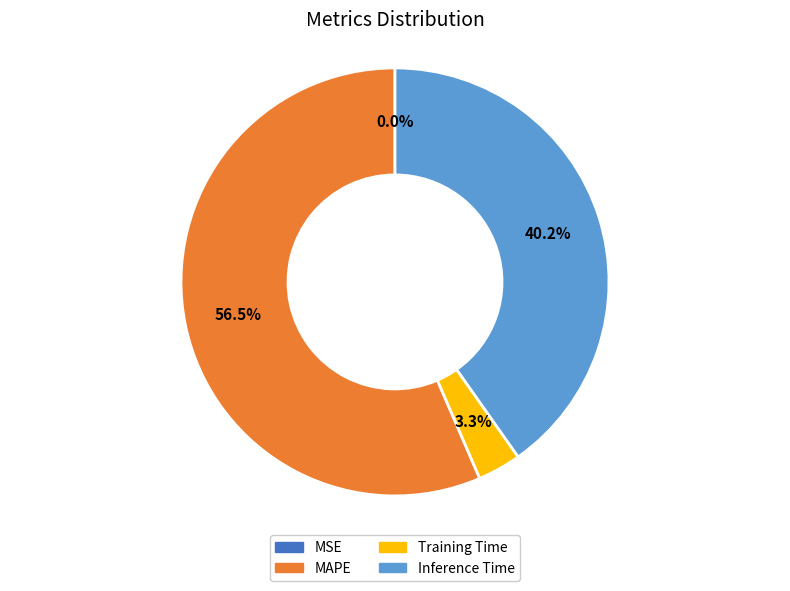

Which slice is the largest?

MAPE